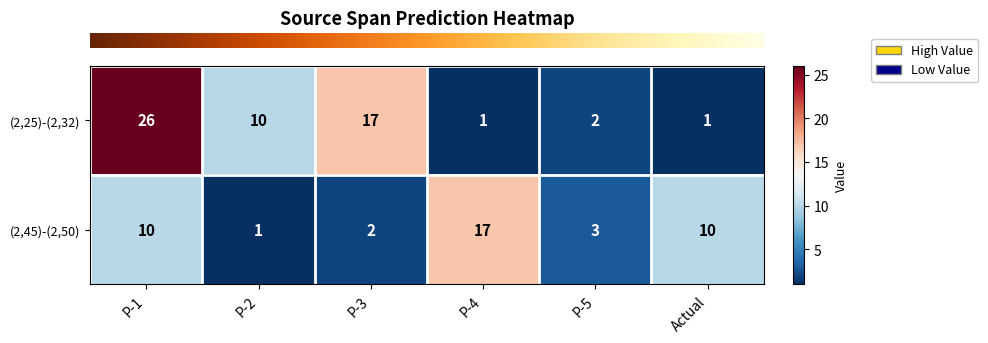

Which series has the largest total across all categories?

(2,25)-(2,32)